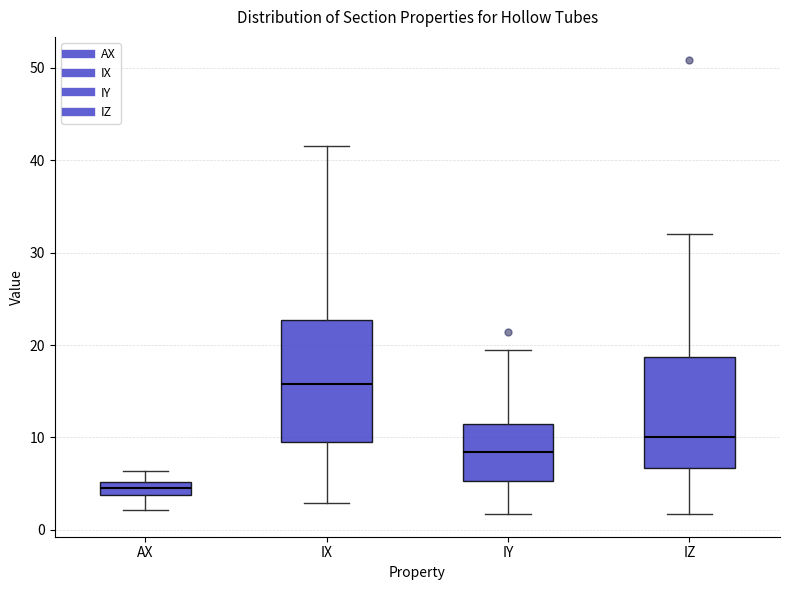

Which box has the highest median line?

IX